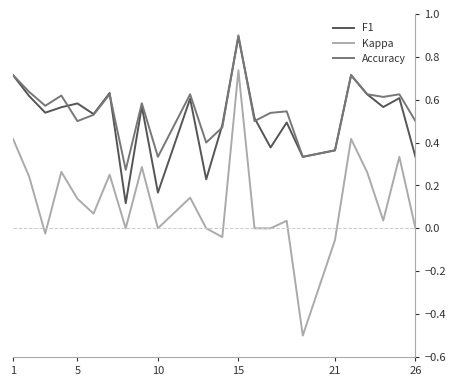

Which series has the largest range (max minus min)?

Kappa